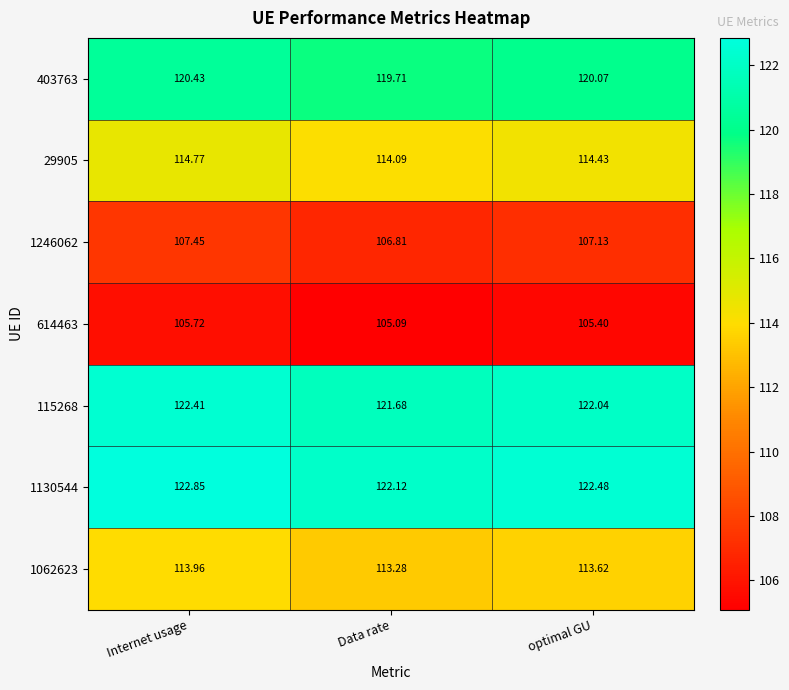

At which label is 29905 closest to 114?

Data rate